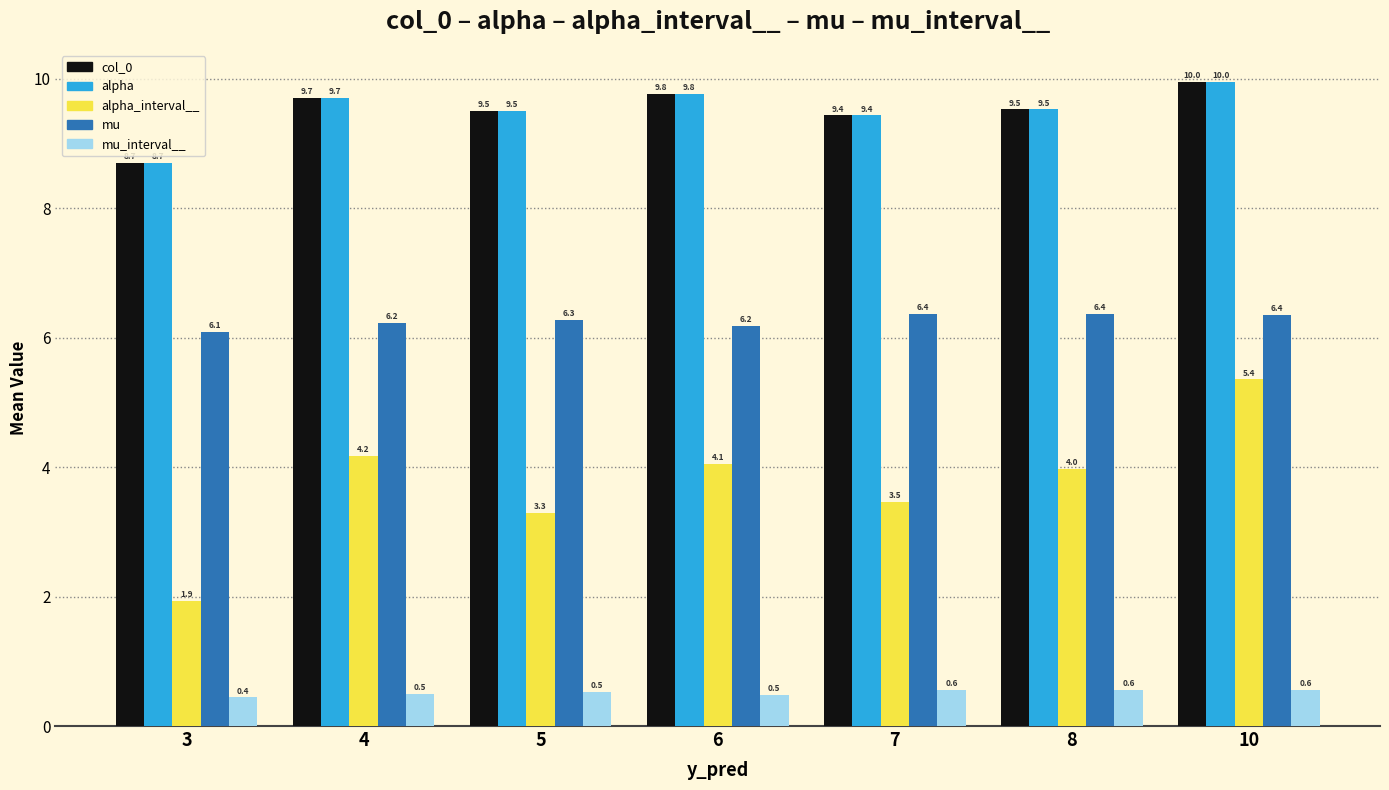

True or false: mu has a value of 6.2 at 4.

True